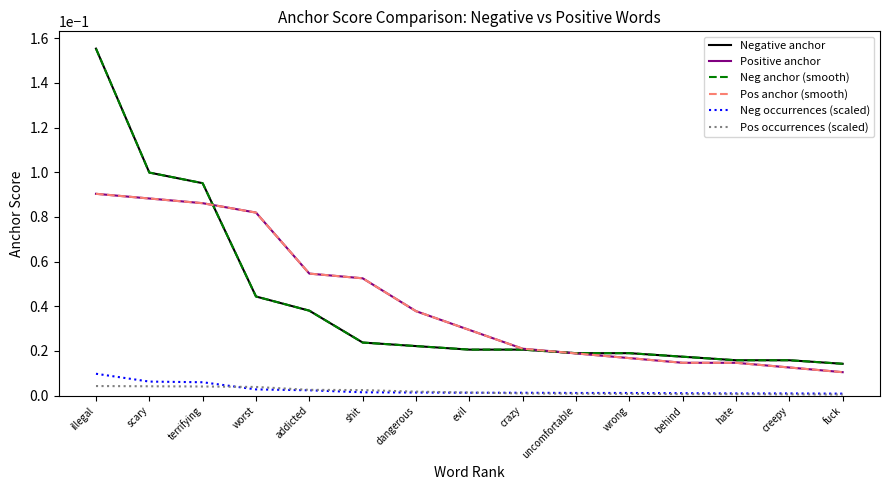

Does the chart display data point markers on the line(s)?

No